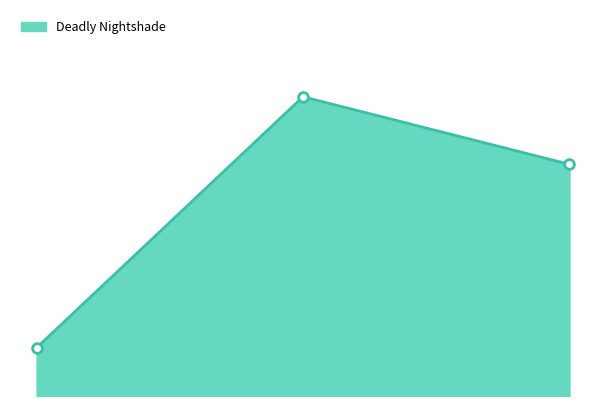

Does the chart have visible grid lines?

No